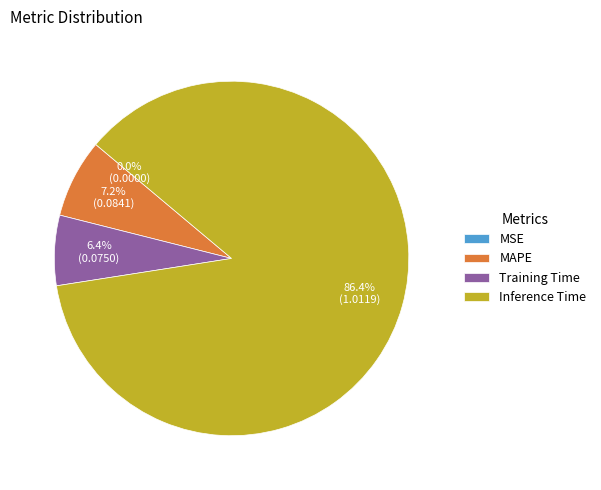

What is the largest slice in the pie chart?

Inference Time